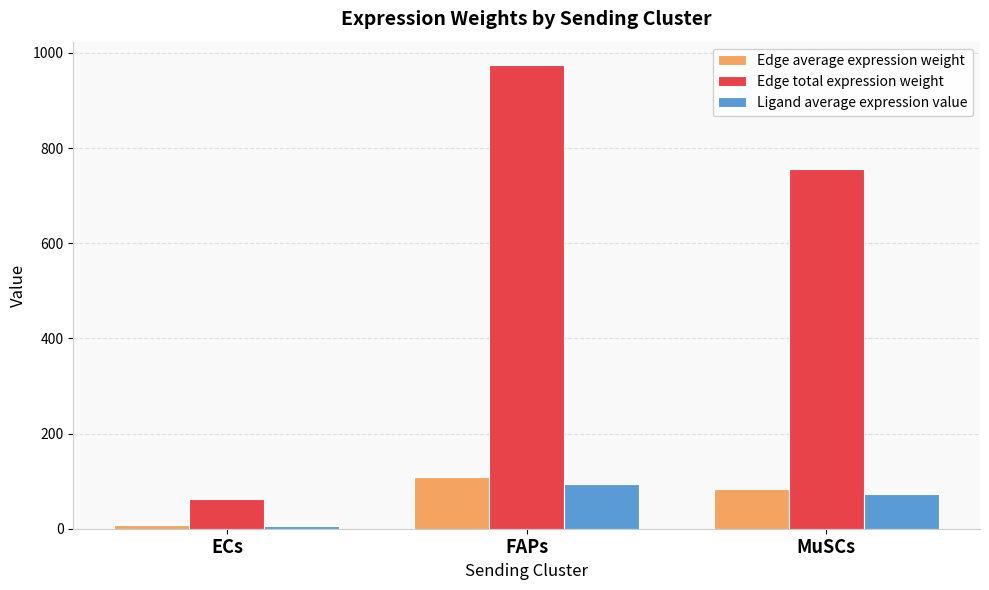

Reading right to left, extract all data points from this chart.

Edge average expression weight: 84.1	108.3	6.9
Edge total expression weight: 756.7	974.8	62.5
Ligand average expression value: 72.4	93.3	6.0